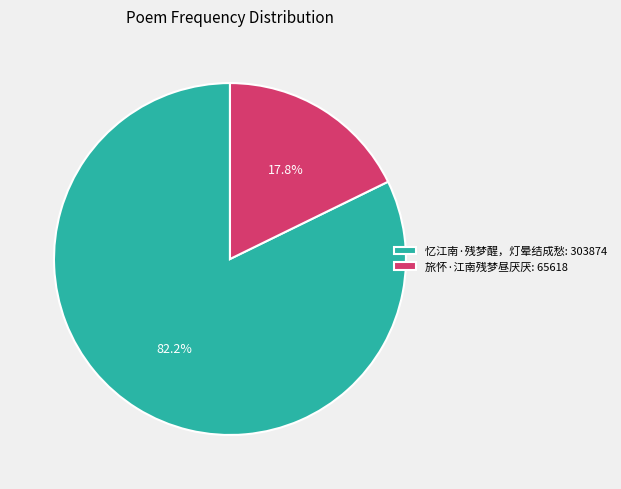

What is the ratio of the value at 忆江南·残梦醒，灯晕结成愁 to the value at 旅怀·江南残梦昼厌厌?

4.6